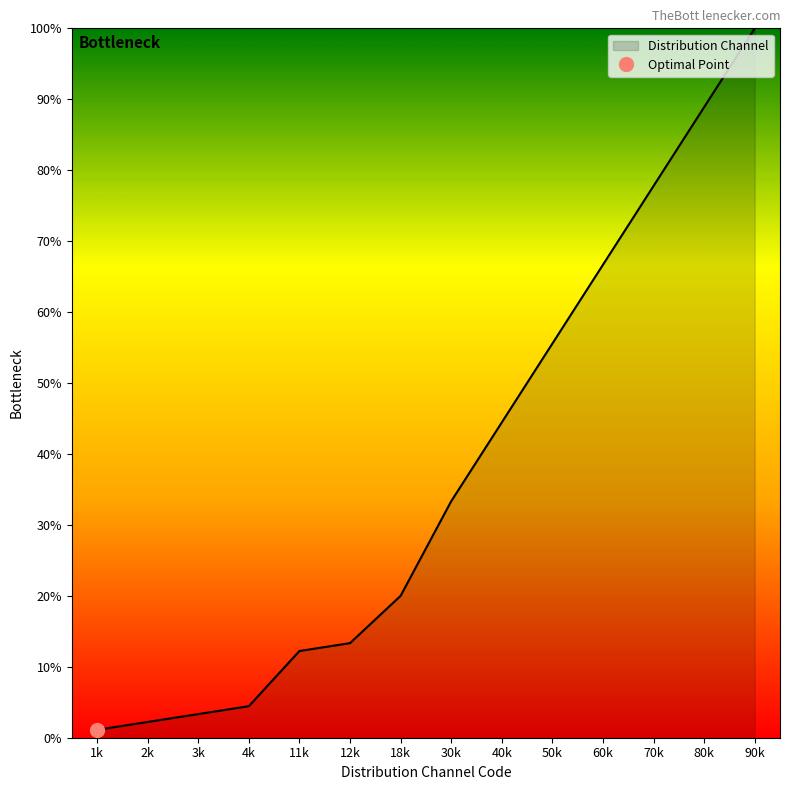

What is the smallest value displayed?

1.1